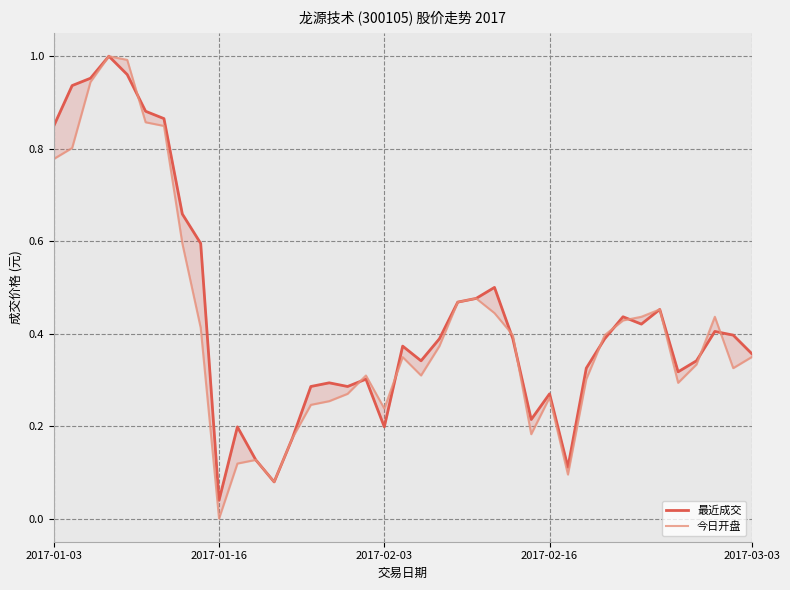

In 今日开盘, how many points are higher than both neighbors (excluding endpoints)?

8